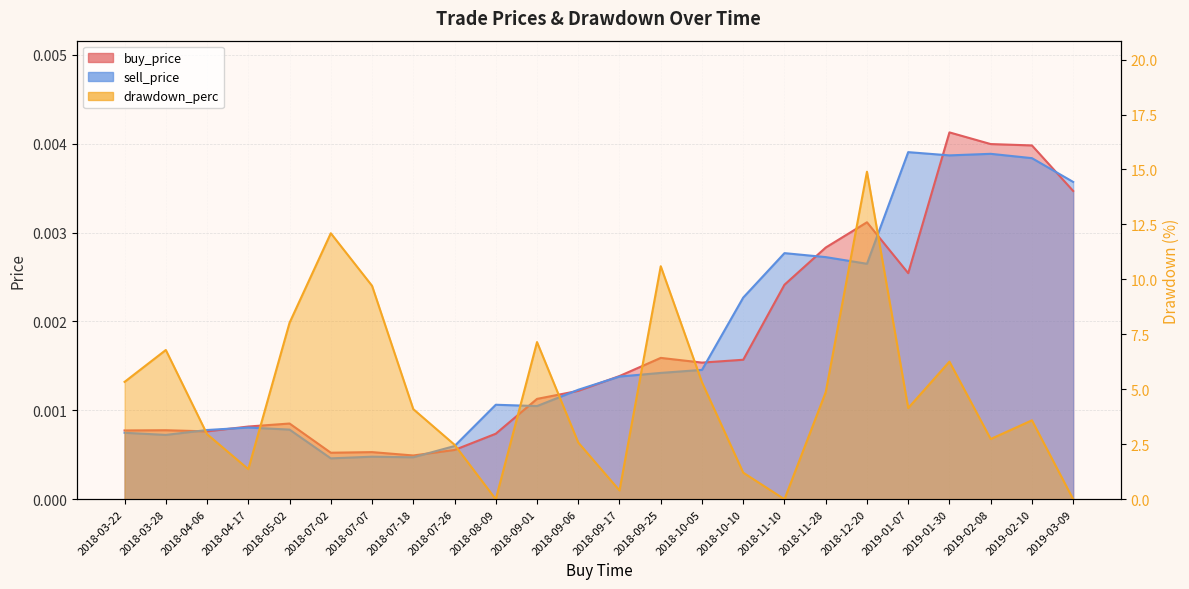

How many series are shown in this chart?

3